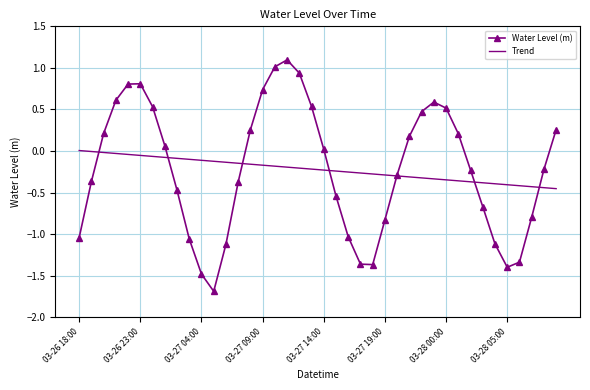

How many intersections are there between Trend and Water Level (m)?

7